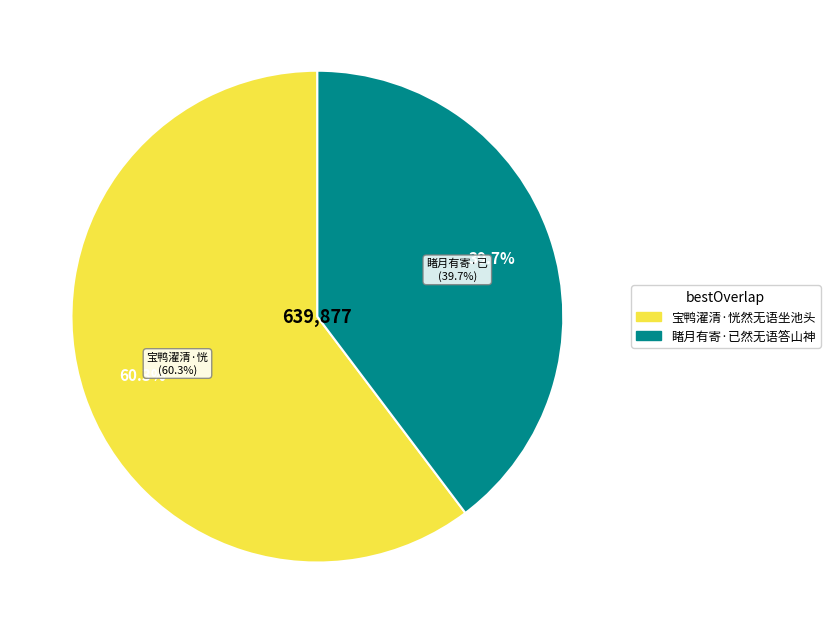

Which category has the smallest portion of the pie?

睹月有寄·已然无语答山神